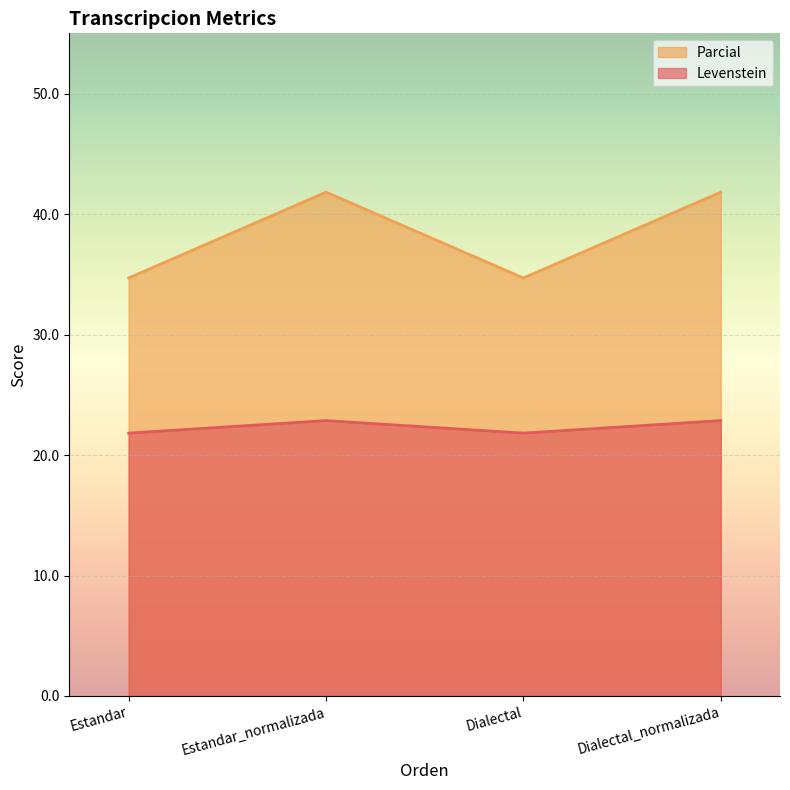

How many interior local peaks does the Levenstein series have?

1